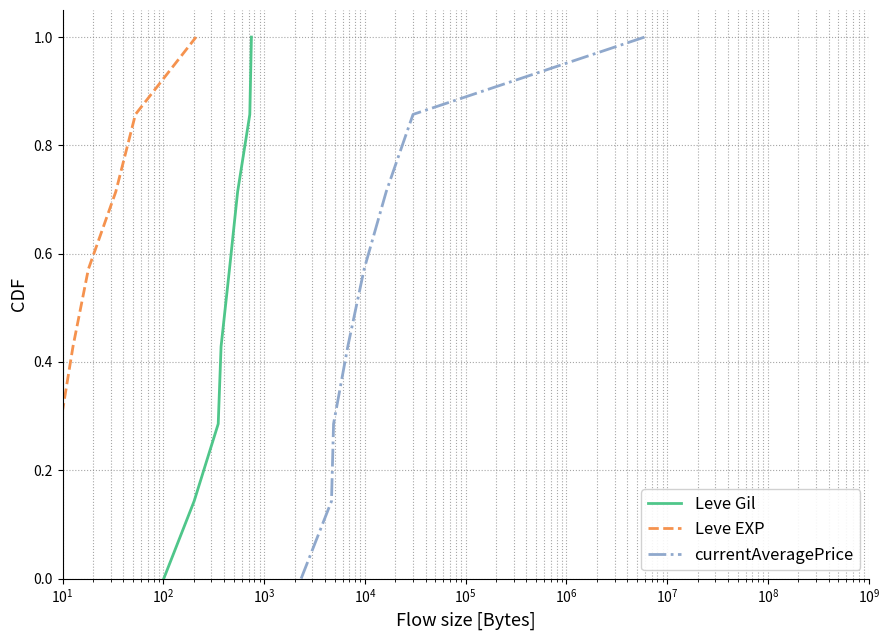

Between $\mathdefault{10^{7}}$ and $\mathdefault{10^{1}}$, which is larger?

$\mathdefault{10^{7}}$